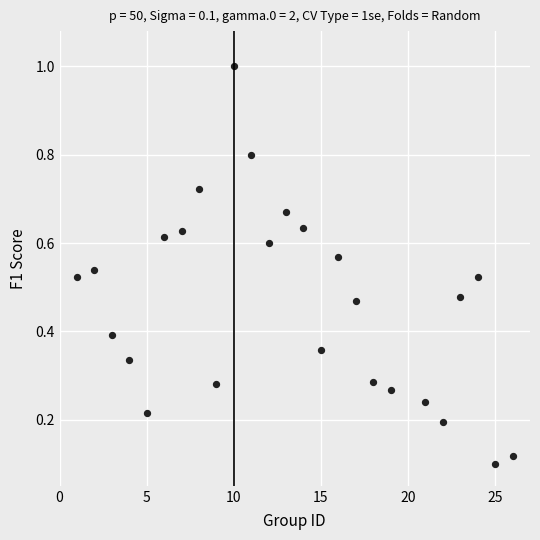

What is the range of X values (max minus min)?

25.0